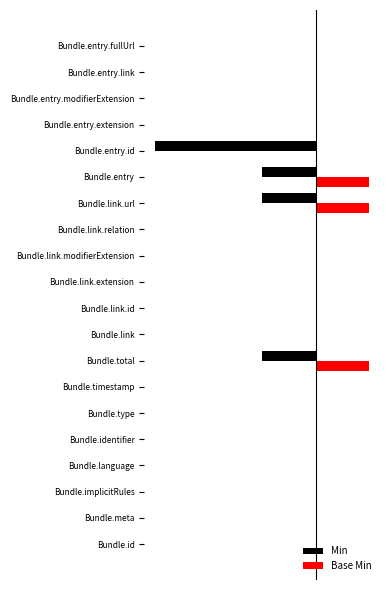

What are all the series names shown in the legend?

Min, Base Min